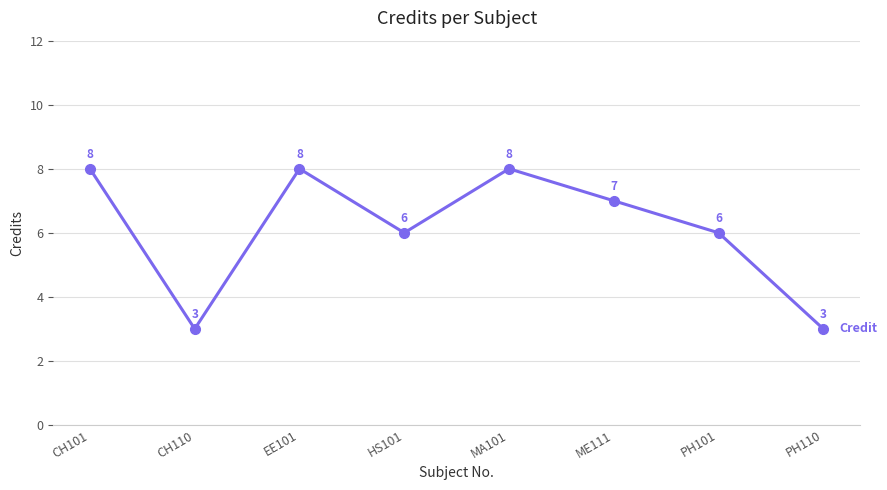

Reading right to left, what are all the values shown in this chart?

3	6	7	8	6	8	3	8